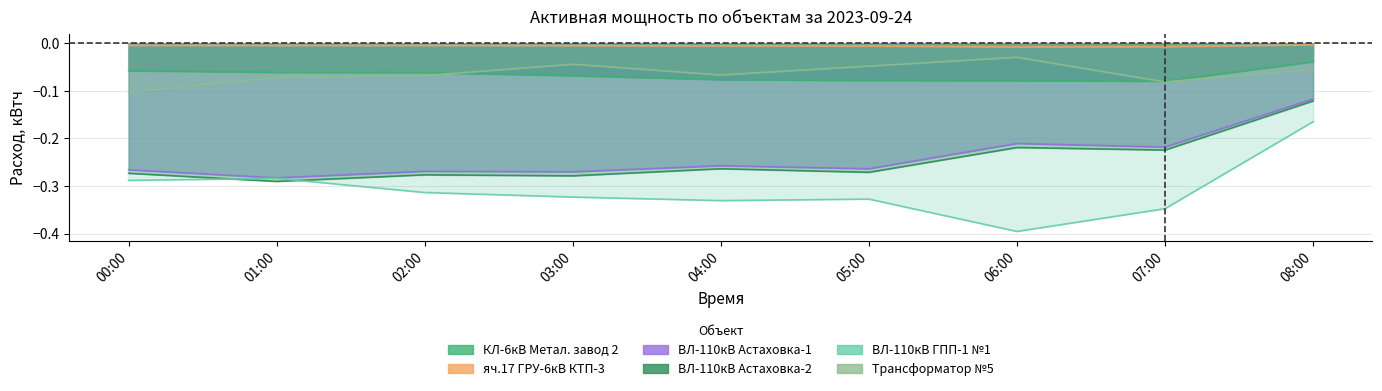

What is the highest value of the ВЛ-110кВ Астаховка-1 series?

-0.1